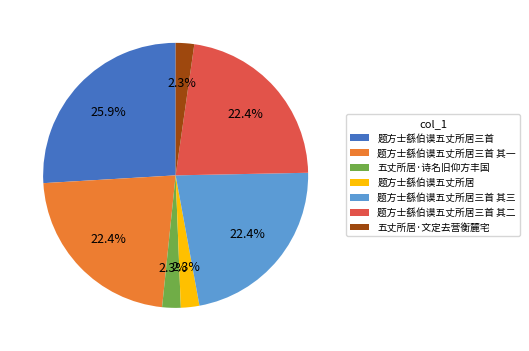

To the nearest percent, what portion does 题方士繇伯谟五丈所居 represent?

2%